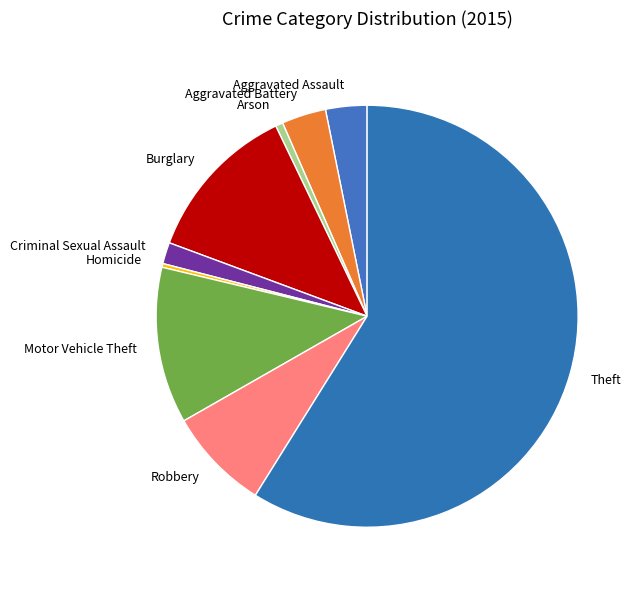

Which category has the biggest portion of the pie?

Theft